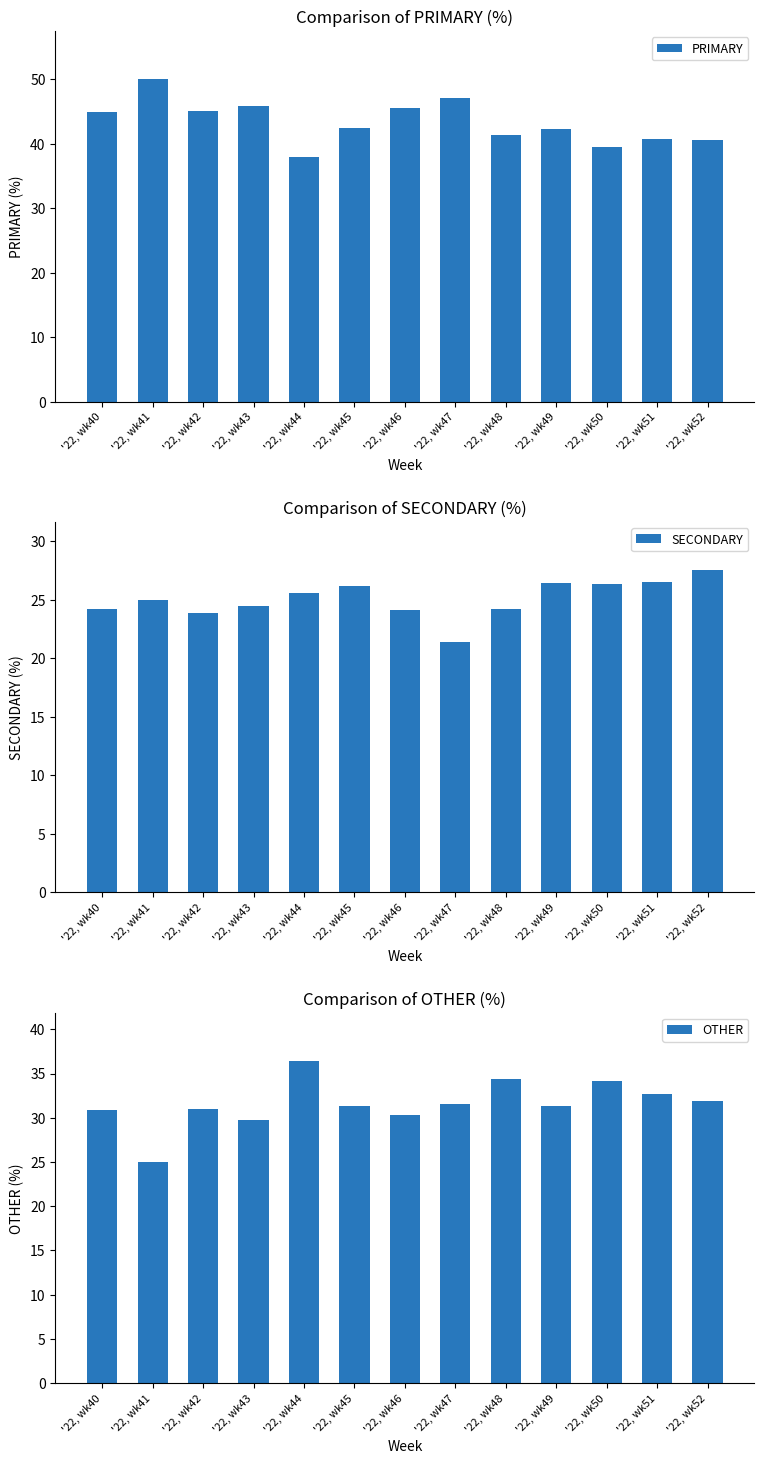

Reading left to right, list all the values displayed in this chart.

PRIMARY: '22, wk40=44.9	'22, wk41=50.0	'22, wk42=45.2	'22, wk43=45.8	'22, wk44=38.0	'22, wk45=42.5	'22, wk46=45.5	'22, wk47=47.1	'22, wk48=41.4	'22, wk49=42.2	'22, wk50=39.5	'22, wk51=40.8	'22, wk52=40.5
SECONDARY: '22, wk40=24.2	'22, wk41=25.0	'22, wk42=23.9	'22, wk43=24.5	'22, wk44=25.6	'22, wk45=26.2	'22, wk46=24.1	'22, wk47=21.4	'22, wk48=24.2	'22, wk49=26.4	'22, wk50=26.4	'22, wk51=26.5	'22, wk52=27.5
OTHER: '22, wk40=30.9	'22, wk41=25.0	'22, wk42=31.0	'22, wk43=29.7	'22, wk44=36.4	'22, wk45=31.3	'22, wk46=30.4	'22, wk47=31.5	'22, wk48=34.3	'22, wk49=31.3	'22, wk50=34.1	'22, wk51=32.7	'22, wk52=31.9